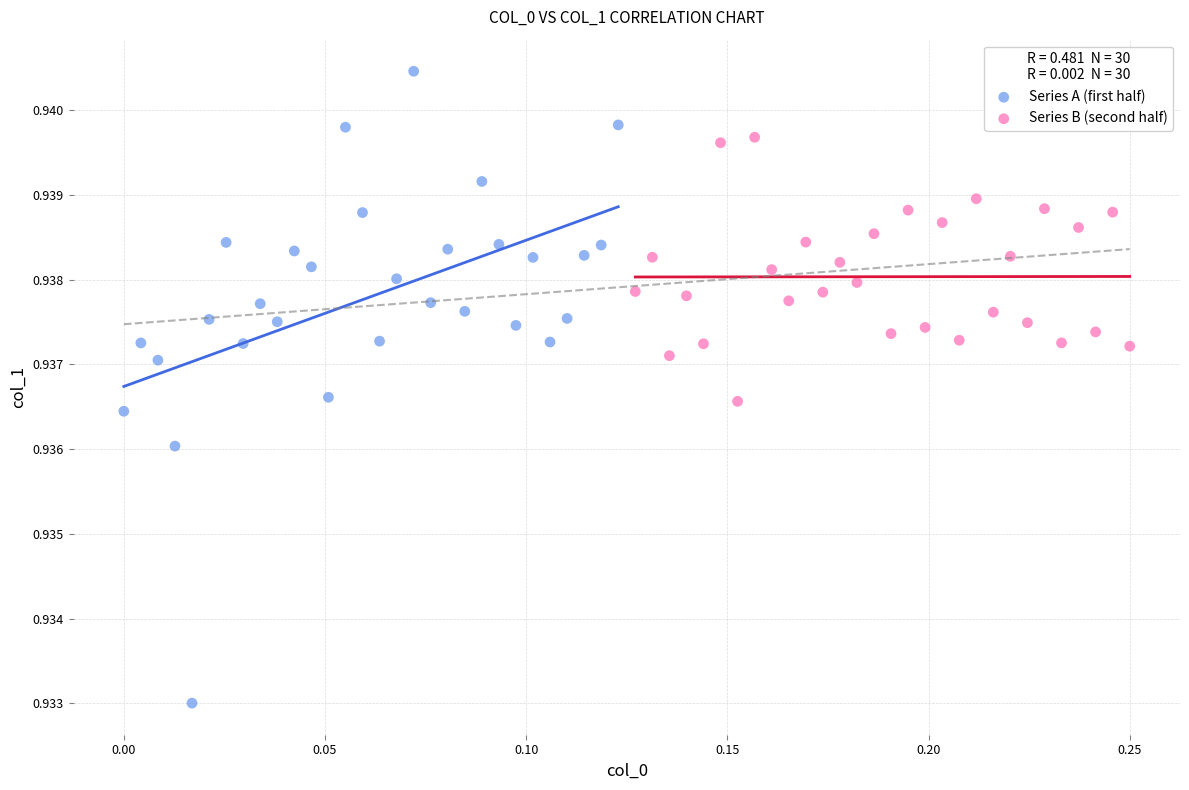

Which series reaches the maximum Y coordinate?

Series A (first half)